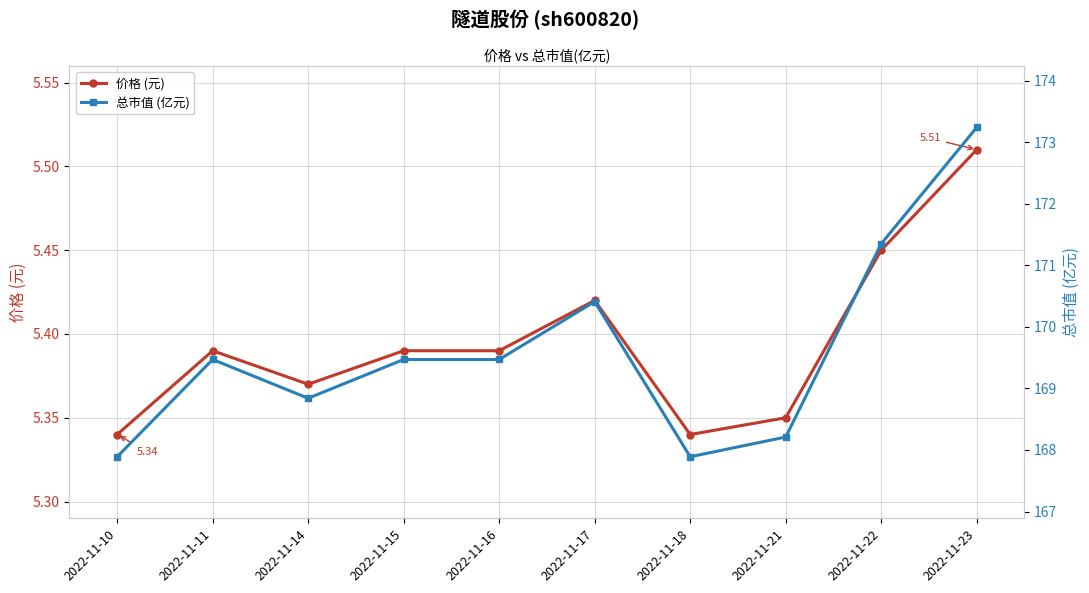

Reading left to right, extract all data points from this chart.

价格 (元): 5.3	5.4	5.4	5.4	5.4	5.4	5.3	5.3	5.5	5.5
总市值 (亿元): 167.9	169.5	168.8	169.5	169.5	170.4	167.9	168.2	171.3	173.2